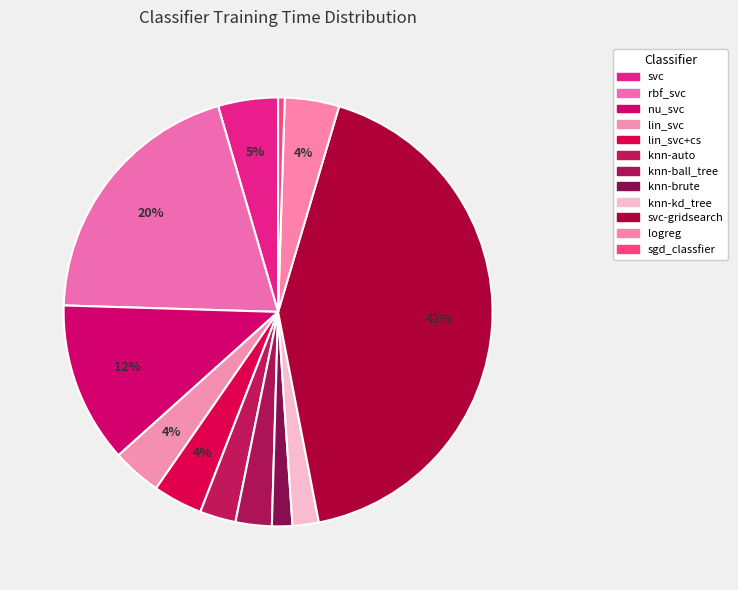

Rank the categories by value from highest to lowest.

svc-gridsearch, rbf_svc, nu_svc, svc, logreg, lin_svc+cs, lin_svc, knn-ball_tree, knn-auto, knn-kd_tree, knn-brute, sgd_classfier